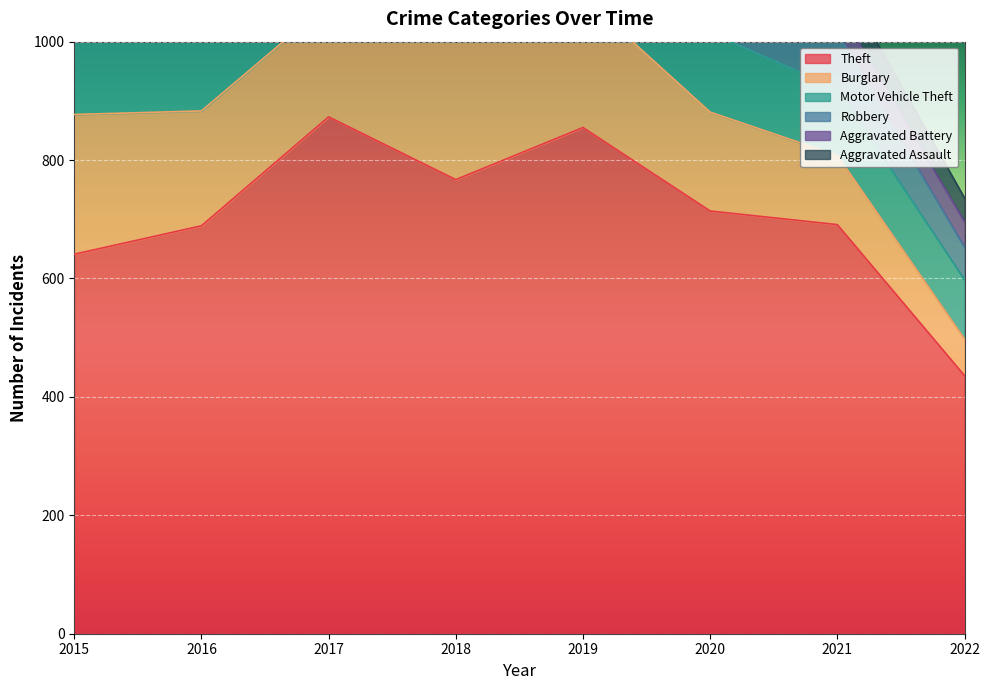

Which category has the highest value in the Aggravated Assault series?

2020